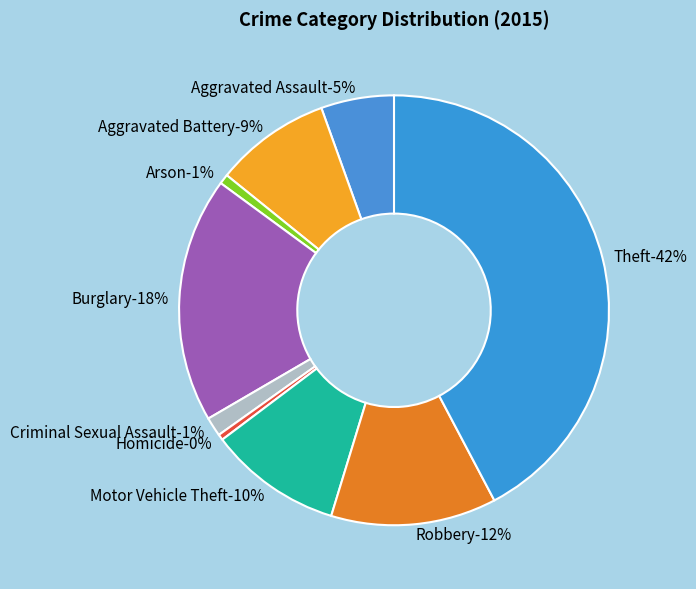

Between Arson and Burglary, which is larger?

Burglary